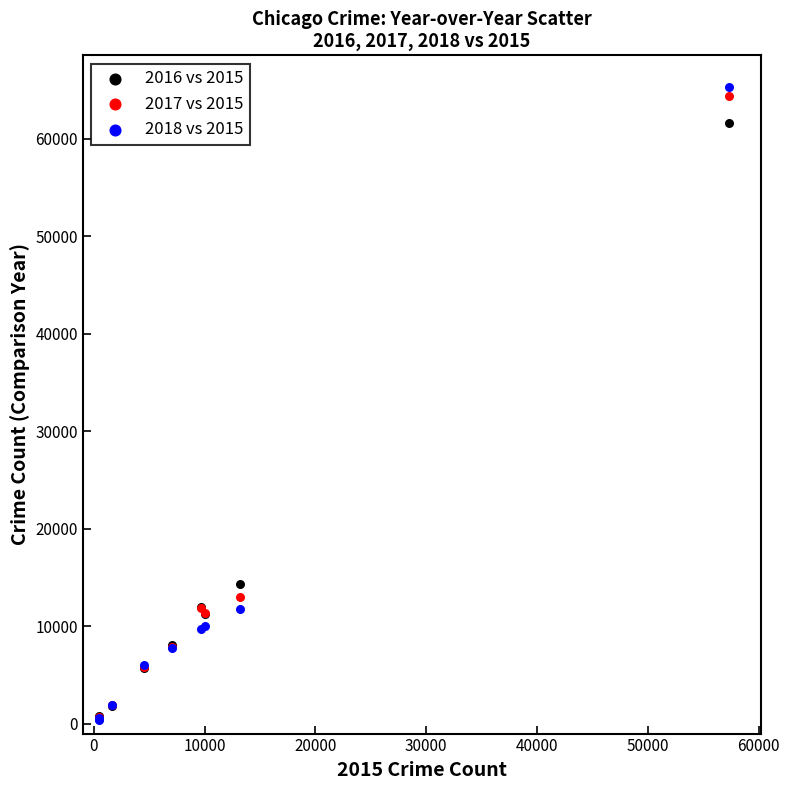

Across all series, what Y value is closest to 32827?

14289